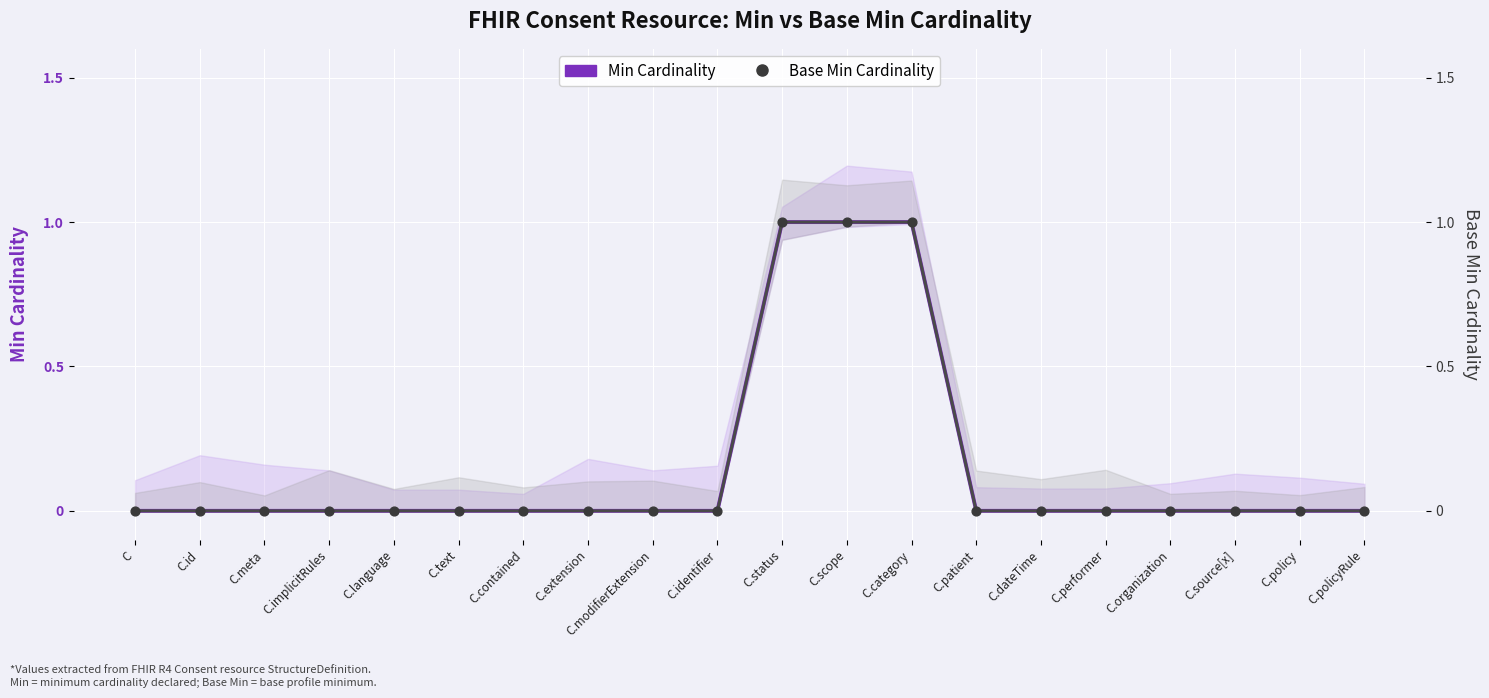

Which series has the largest total across all categories?

Min Cardinality